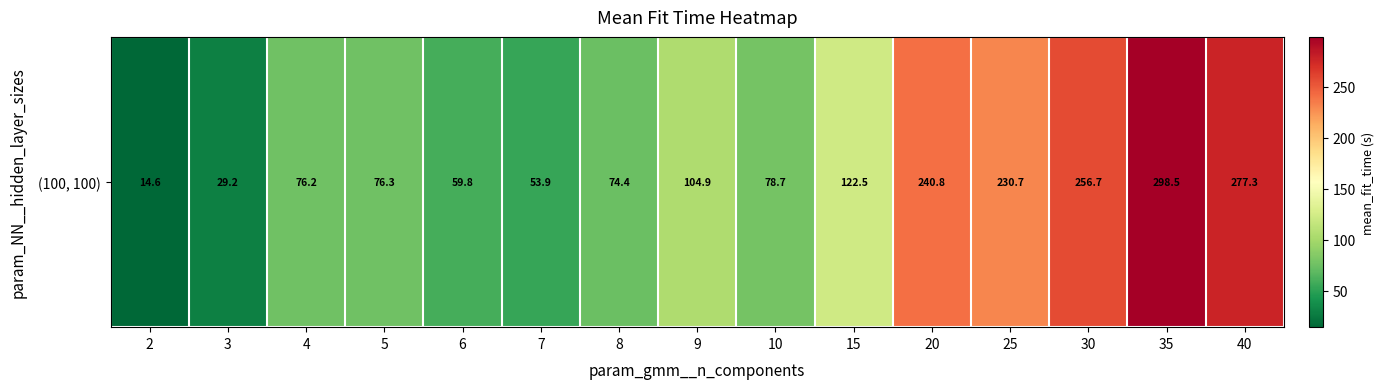

Is it true that the value at 35 is 80.5?

False